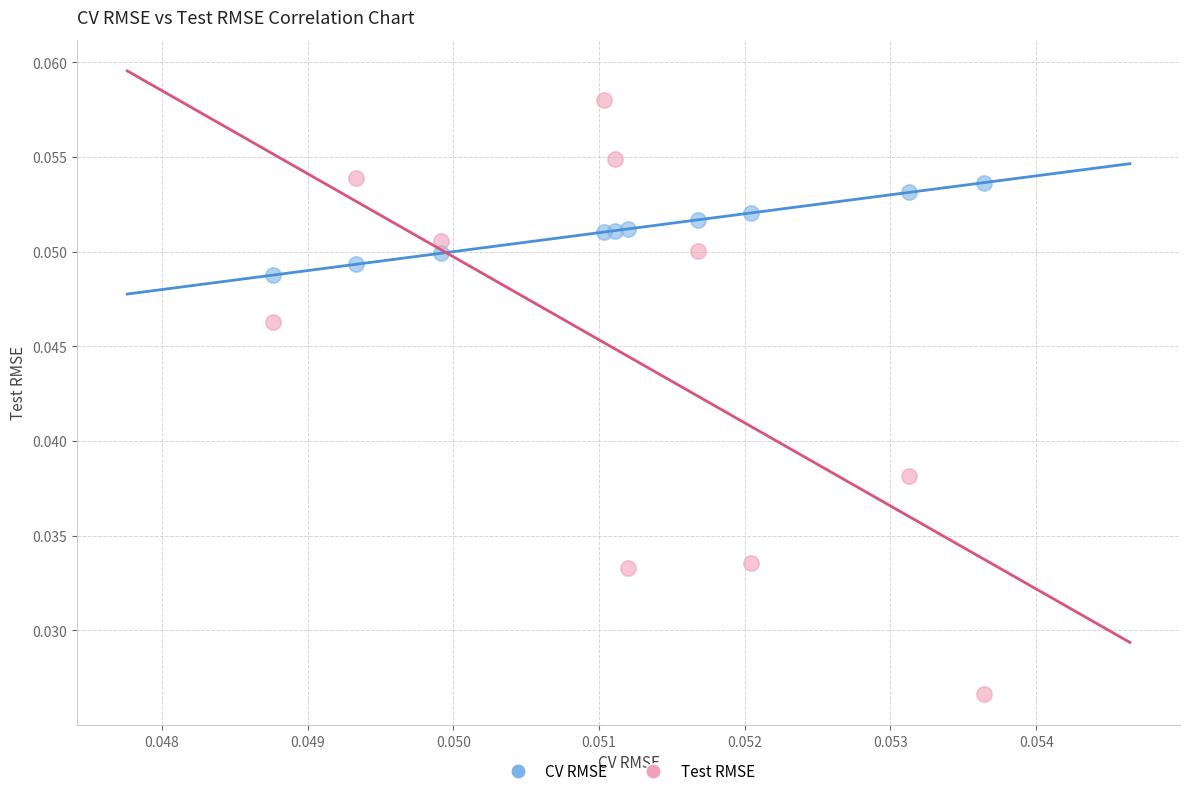

What are all the series names shown in the legend?

CV RMSE, Test RMSE